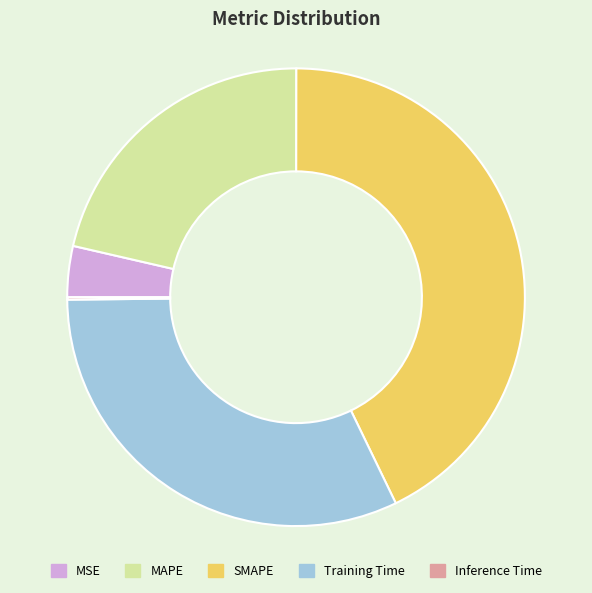

Between MSE and Training Time, which is larger?

Training Time